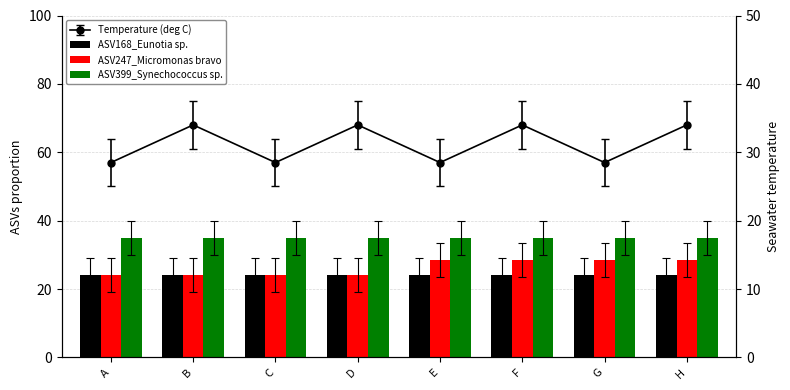

At how many categories does at least one series exceed 34?

8